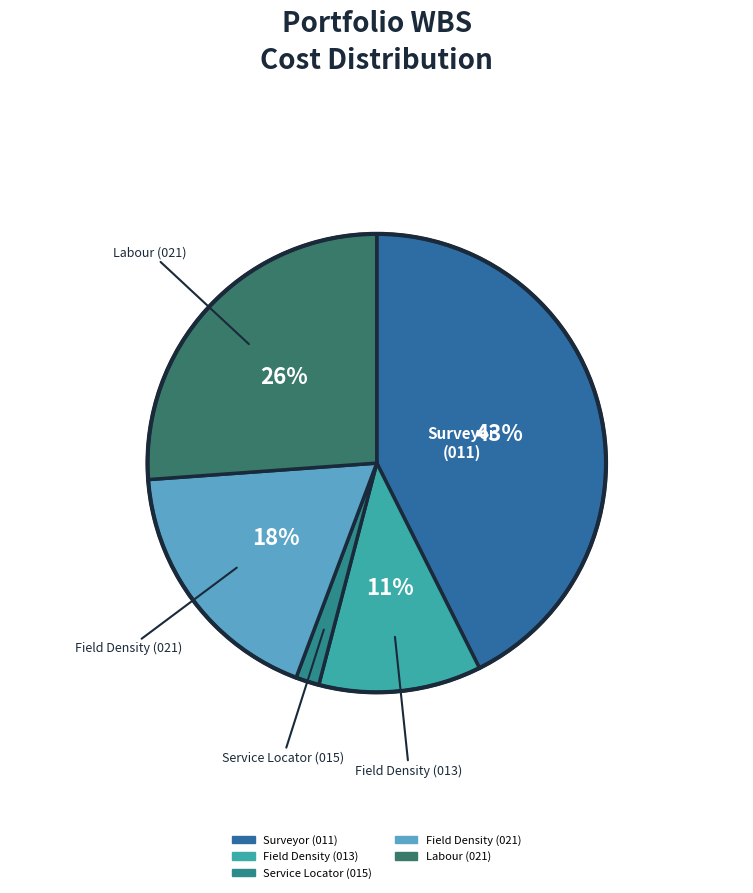

Is there any slice that represents more than half of the pie?

No